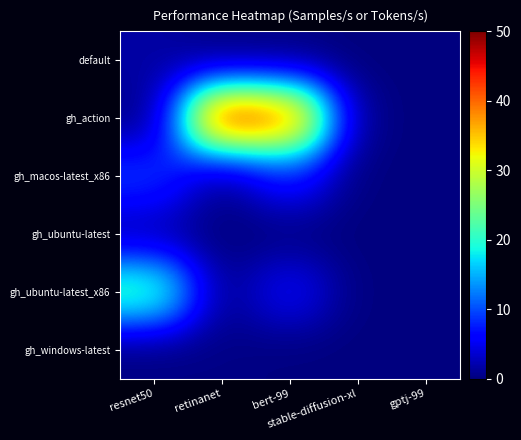

Reading right to left, transcribe all the data shown in this chart.

default: gptj-99=0.0	stable-diffusion-xl=0.0	bert-99=0.0	retinanet=0.0	resnet50=1.7
gh_action: gptj-99=0.0	stable-diffusion-xl=0.4	bert-99=42.3	retinanet=47.1	resnet50=0.0
gh_macos-latest_x86: gptj-99=0.0	stable-diffusion-xl=0.0	bert-99=7.6	retinanet=0.3	resnet50=9.5
gh_ubuntu-latest: gptj-99=0.0	stable-diffusion-xl=0.0	bert-99=0.0	retinanet=0.0	resnet50=1.7
gh_ubuntu-latest_x86: gptj-99=0.0	stable-diffusion-xl=0.0	bert-99=6.3	retinanet=0.4	resnet50=23.0
gh_windows-latest: gptj-99=0.0	stable-diffusion-xl=0.0	bert-99=0.0	retinanet=0.3	resnet50=0.0